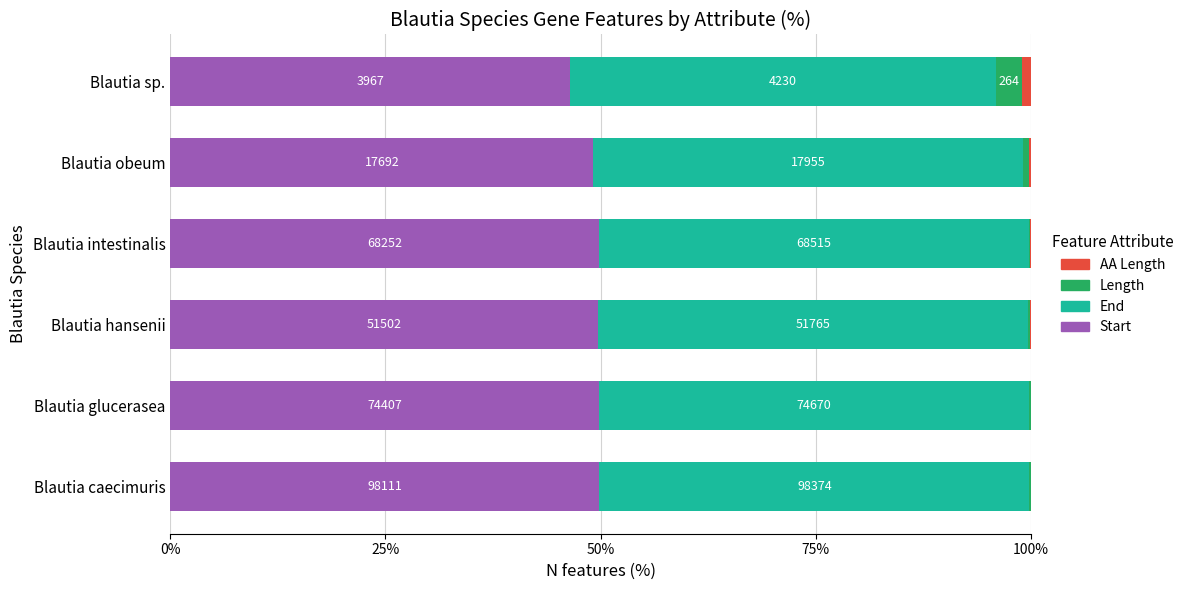

What are all the series names shown in the legend?

AA Length, Length, End, Start